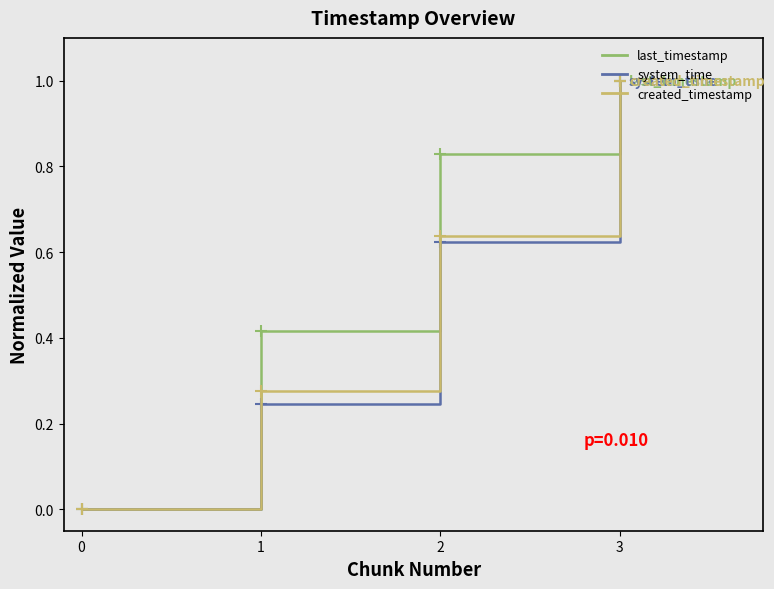

What is the maximum value for system_time?

1.0